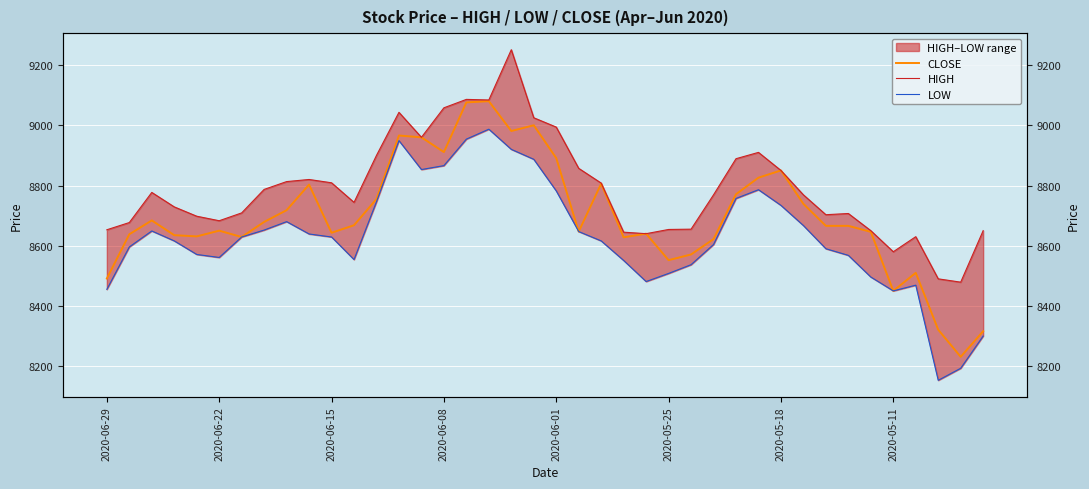

Reading left to right, list all the values displayed in this chart.

CLOSE: 8491	8638	8684	8635	8631	8650	8629	8679	8718	8803	8643	8668	8755	8966	8960	8911	9076	9080	8981	9000	8891	8647	8806	8628	8640	8552	8571	8622	8771	8826	8850	8739	8666	8666	8646	8450	8510	8321	8231	8316
HIGH: 8653	8677	8777	8729	8698	8683	8709	8787	8813	8820	8809	8744	8900	9043	8960	9058	9086	9084	9251	9025	8994	8857	8808	8645	8640	8654	8655	8769	8889	8910	8850	8769	8703	8707	8650	8580	8630	8490	8479	8650
LOW: 8455	8596	8649	8616	8571	8561	8629	8652	8680	8639	8629	8554	8746	8949	8853	8866	8954	8987	8920	8887	8782	8647	8616	8551	8481	8508	8537	8604	8757	8786	8734	8667	8590	8568	8496	8450	8469	8153	8193	8300